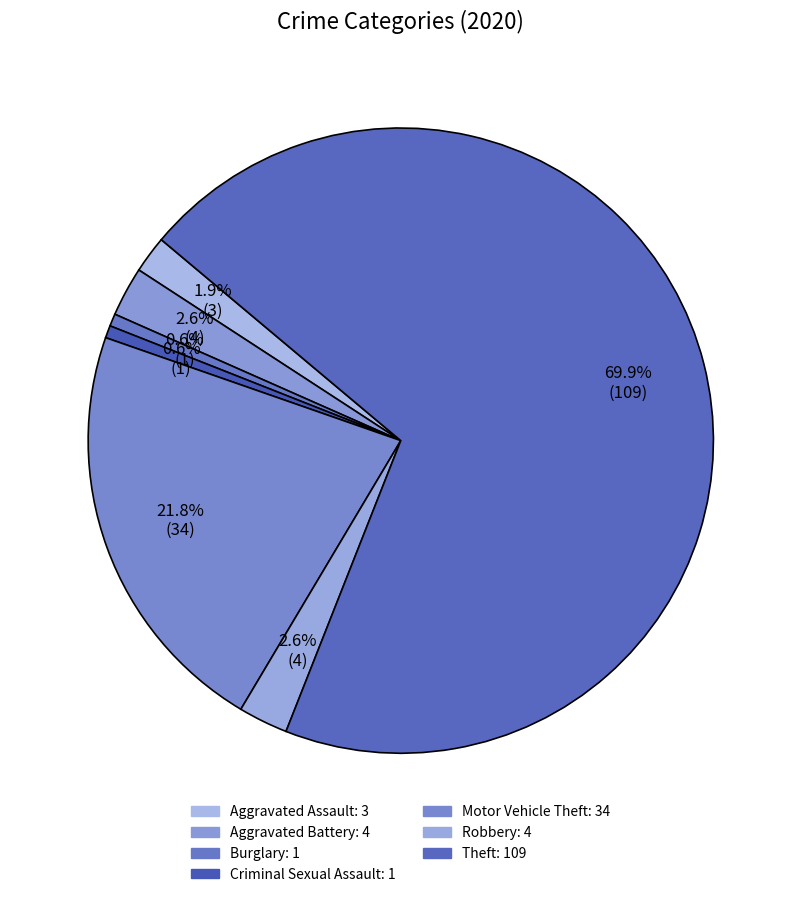

What is the smallest slice in the pie chart?

Burglary